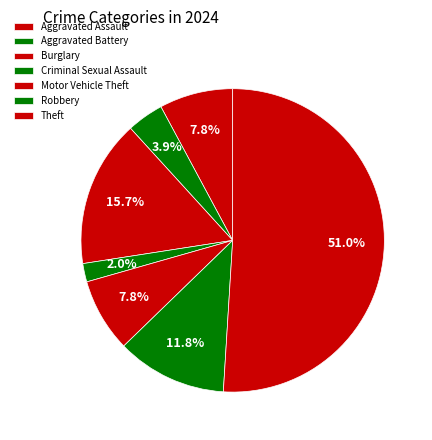

Is Burglary the majority of the pie?

No